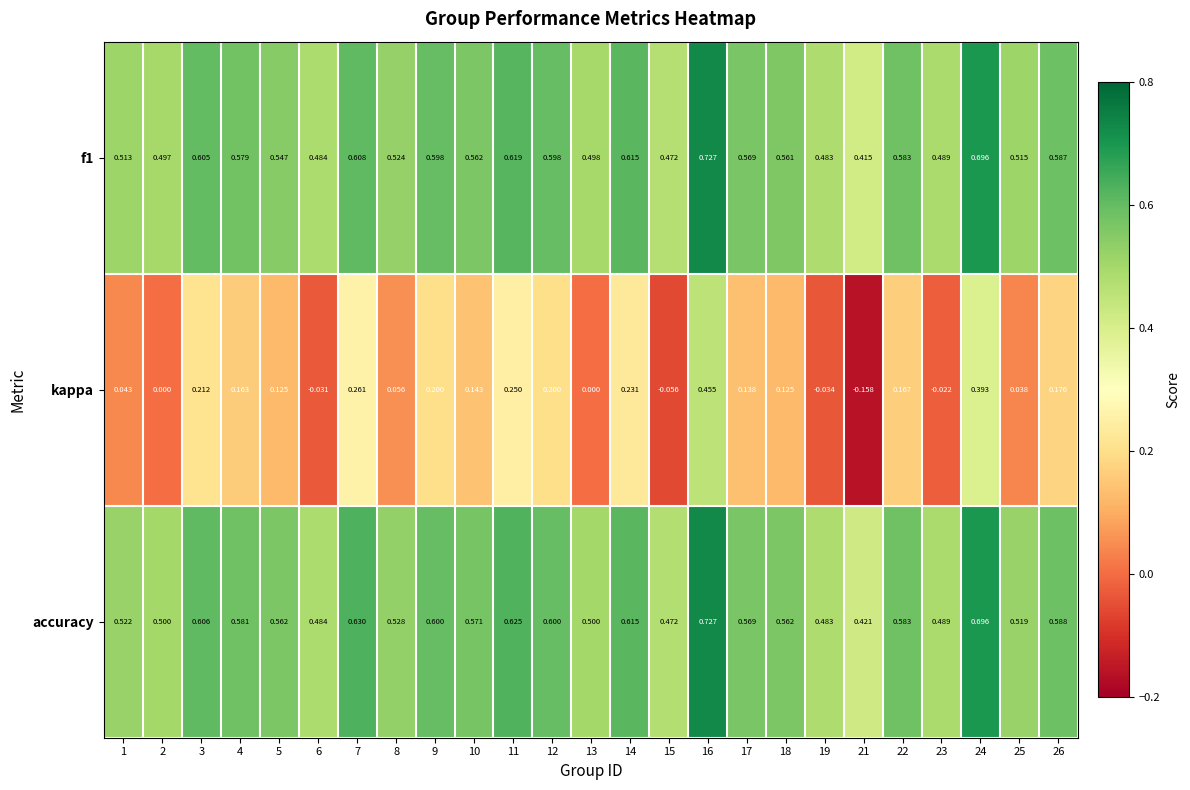

Between 2 and 12, which series saw the biggest shift?

kappa